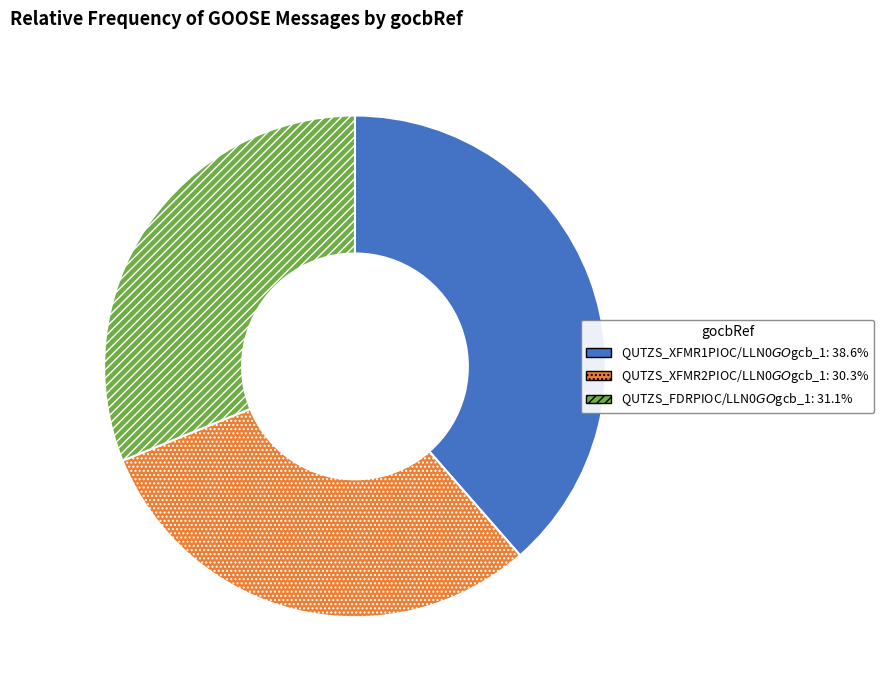

Is there any slice that represents more than half of the pie?

No